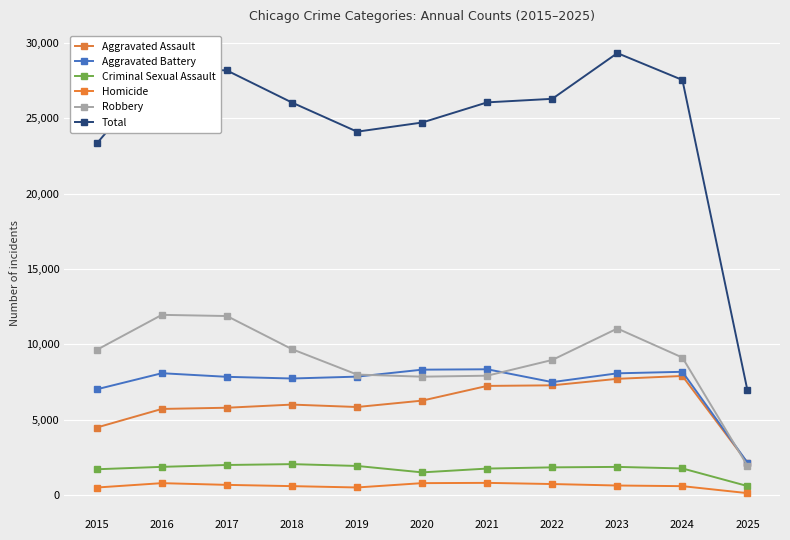

In Aggravated Battery, how many points are lower than both neighbors (excluding endpoints)?

2